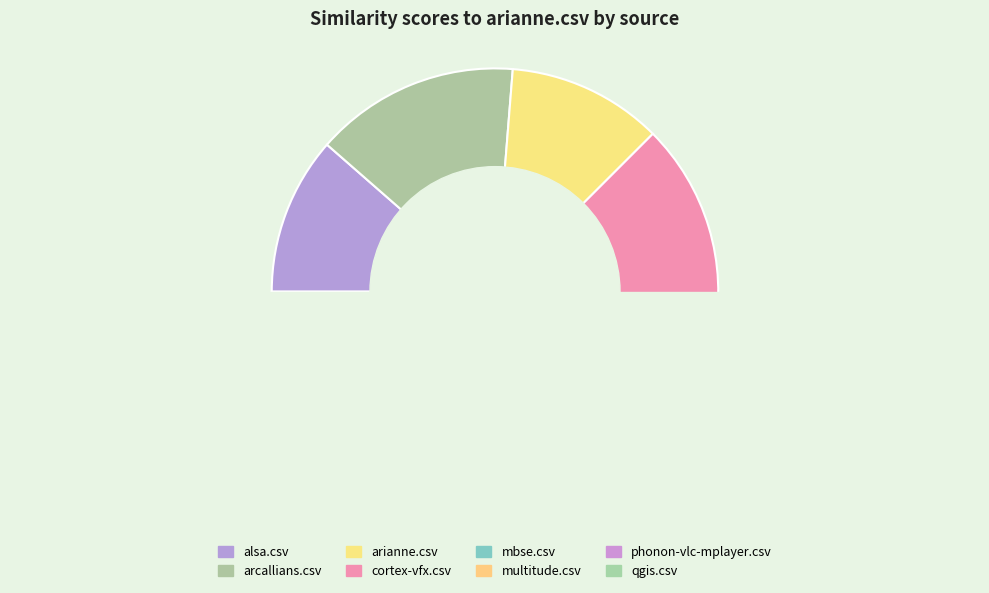

Is it true that mbse.csv is 20% of the pie?

False